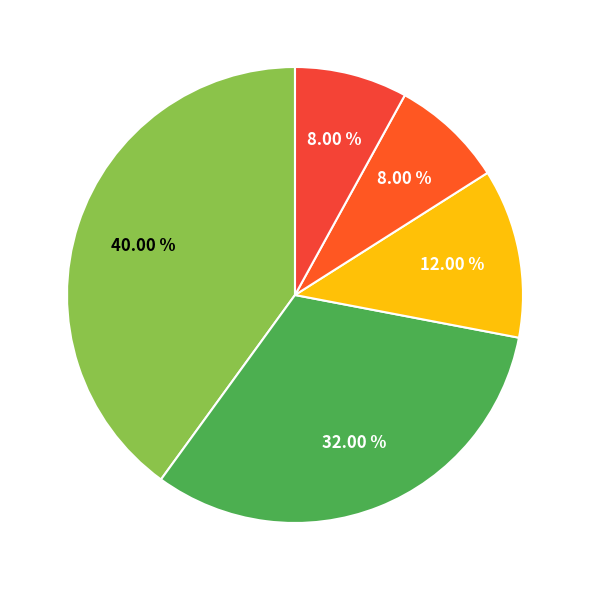

Which slice is the largest?

Iteration 25